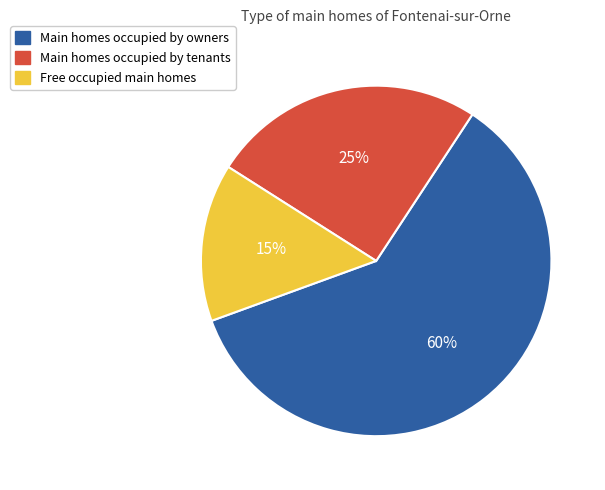

Is there any slice that represents more than half of the pie?

Yes